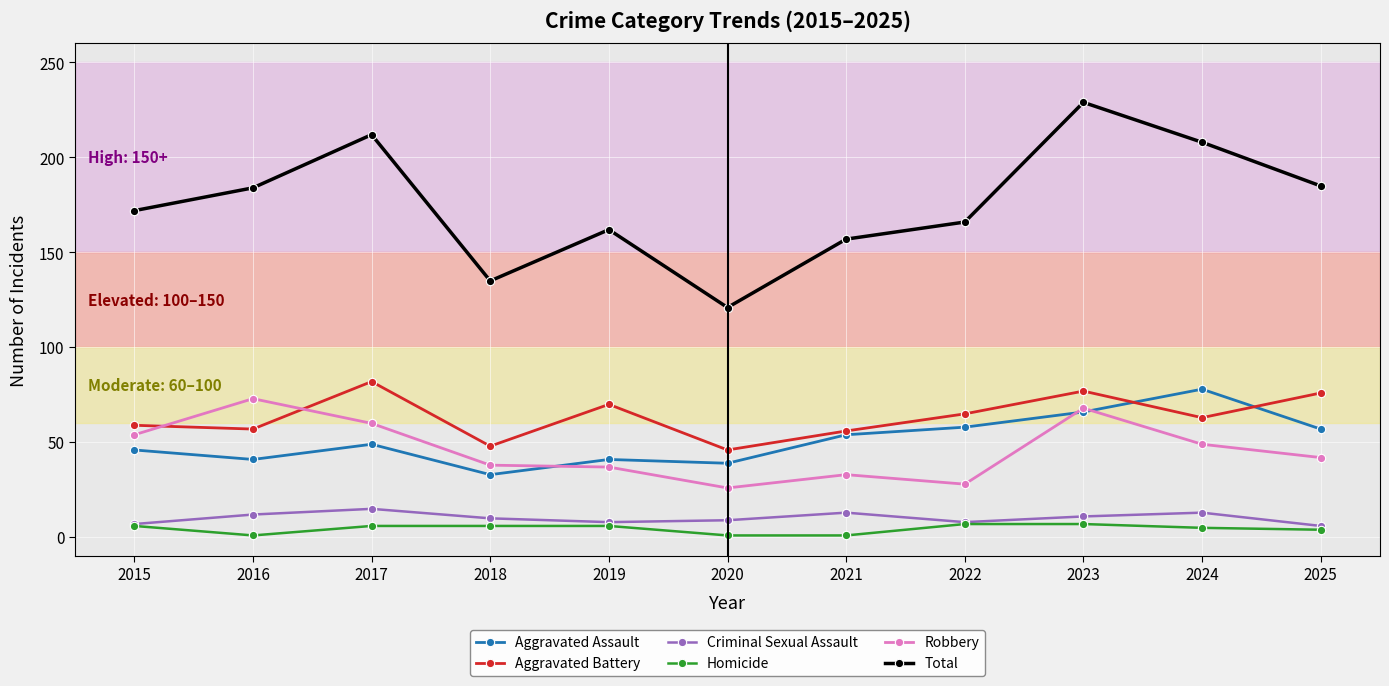

What is the approximate value of Criminal Sexual Assault at 2019?

8